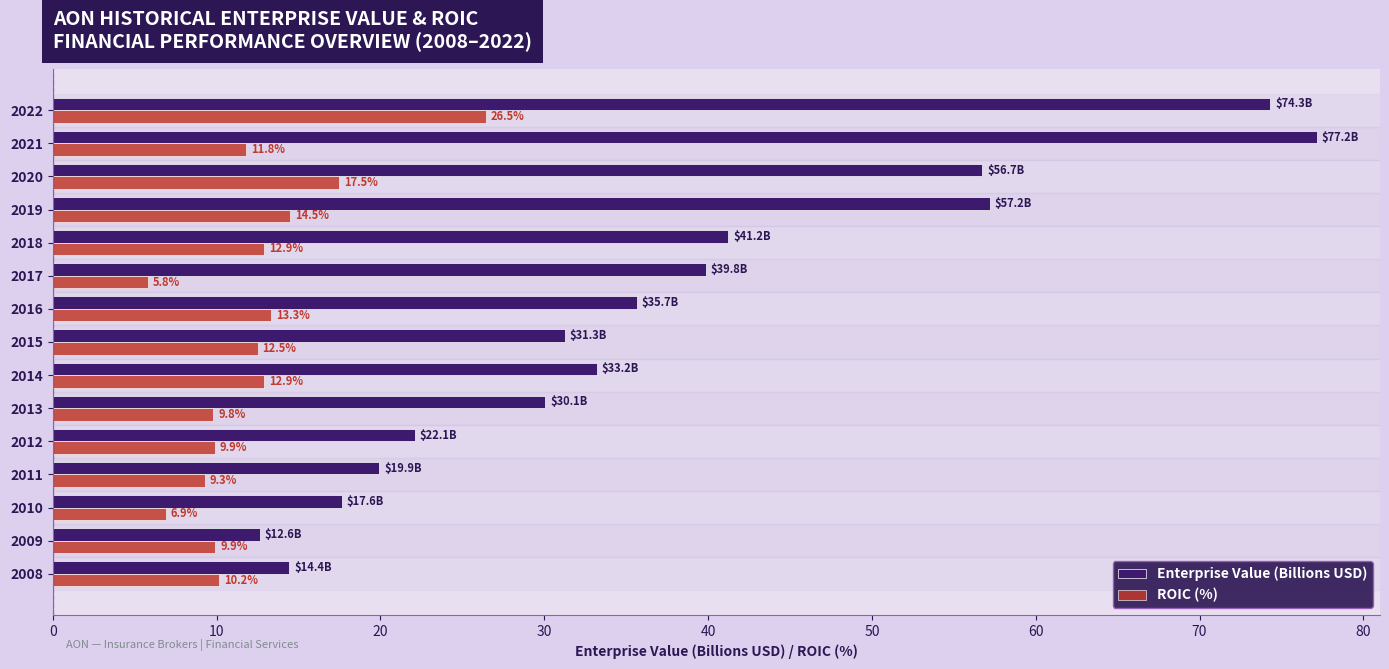

Which series has the largest range (max minus min)?

Enterprise Value (Billions USD)